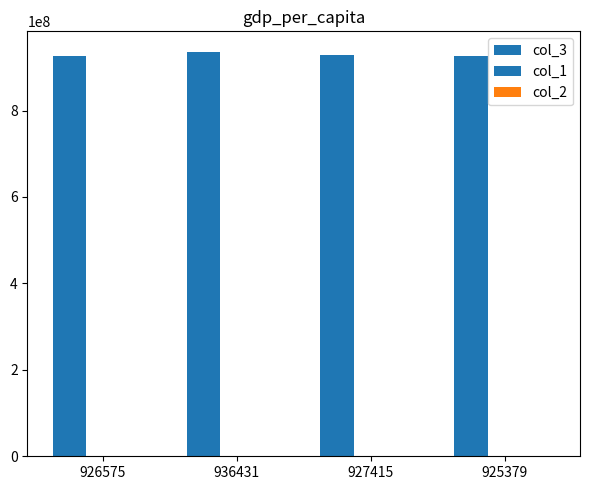

Reading left to right, list all the values displayed in this chart.

col_3: 926575=926575989	936431=936431358	927415=927415129	925379=925379285
col_1: 926575=37	936431=37	927415=37	925379=37
col_2: 926575=16	936431=16	927415=16	925379=16